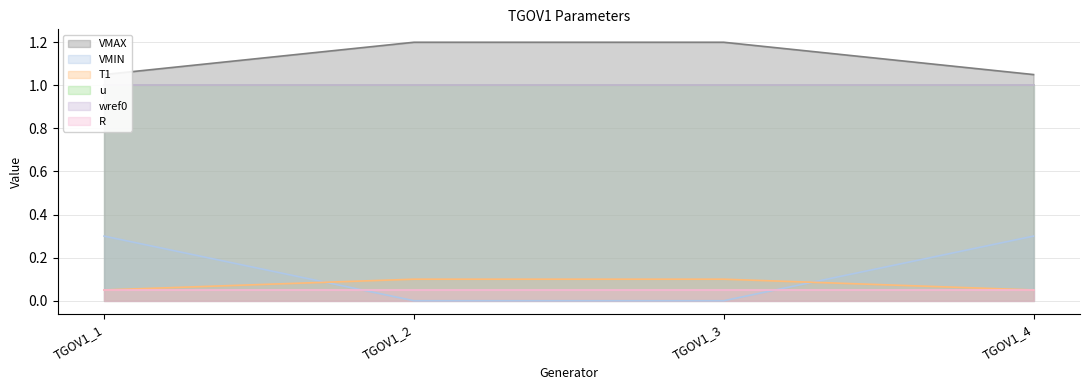

True or false: VMAX has a value of 1.2 at TGOV1_2.

True